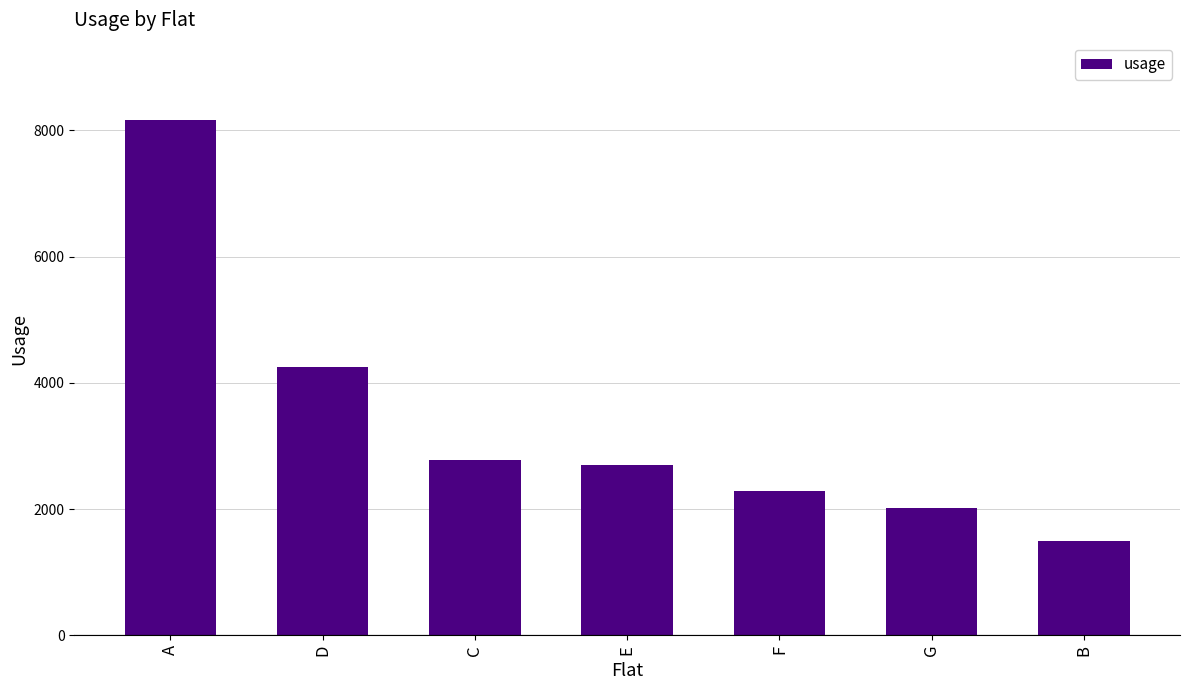

How many values are below 2702?

3